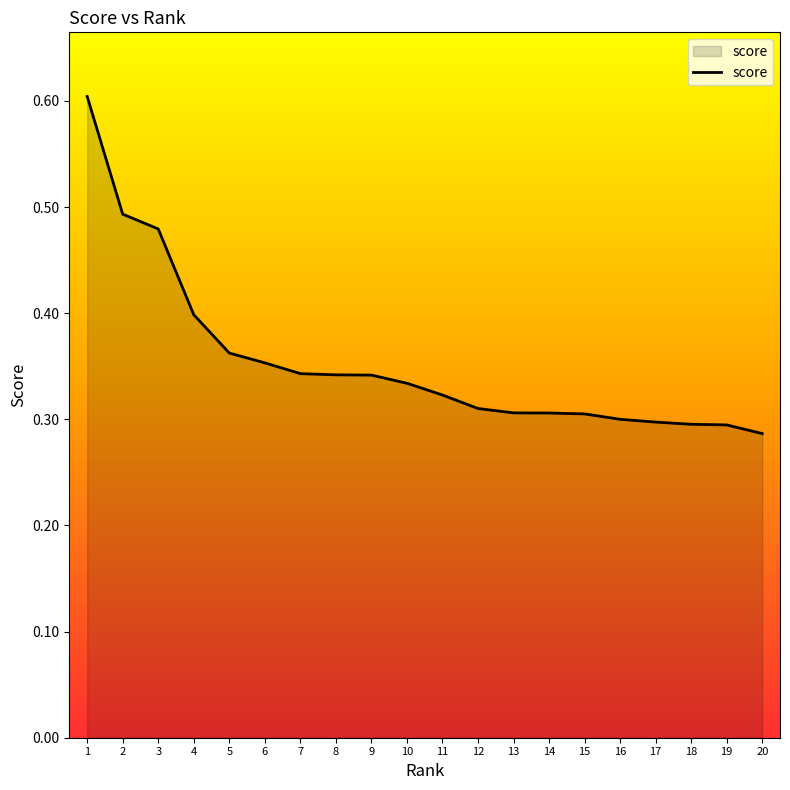

Between 17 and 7, which is larger?

7